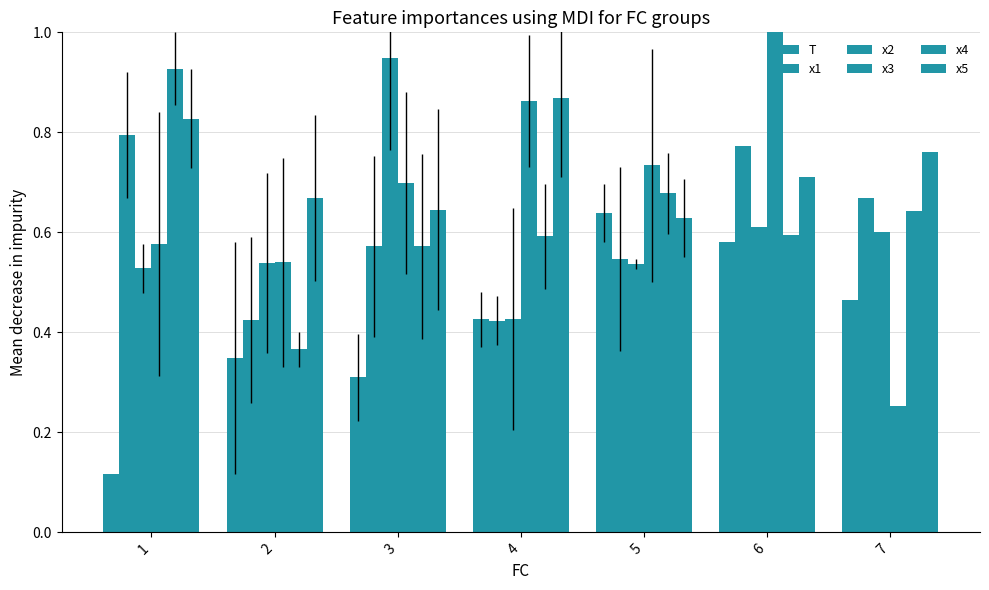

Read the x3 value at 3.

0.7